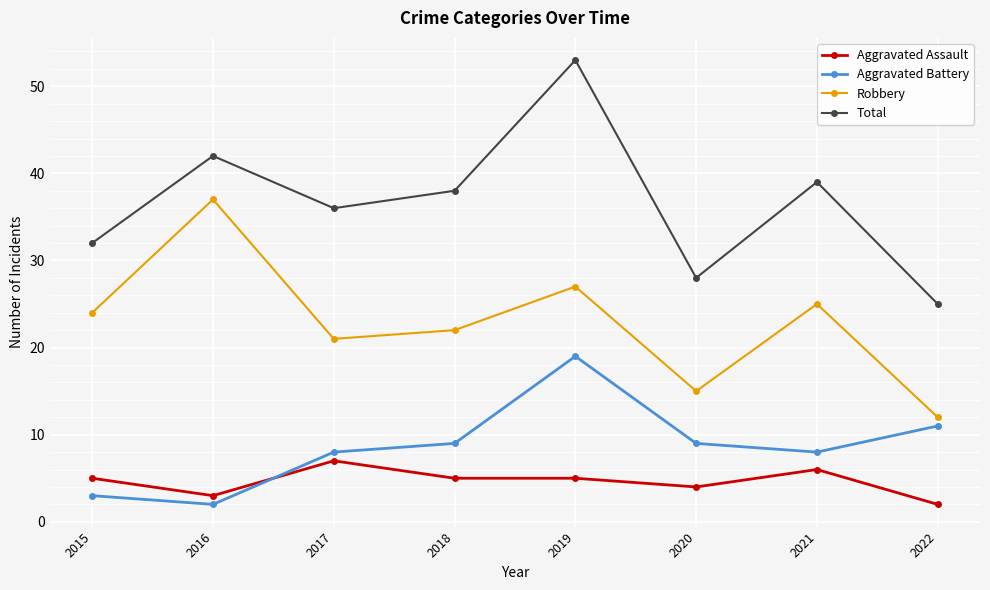

Which series has the largest range (max minus min)?

Total